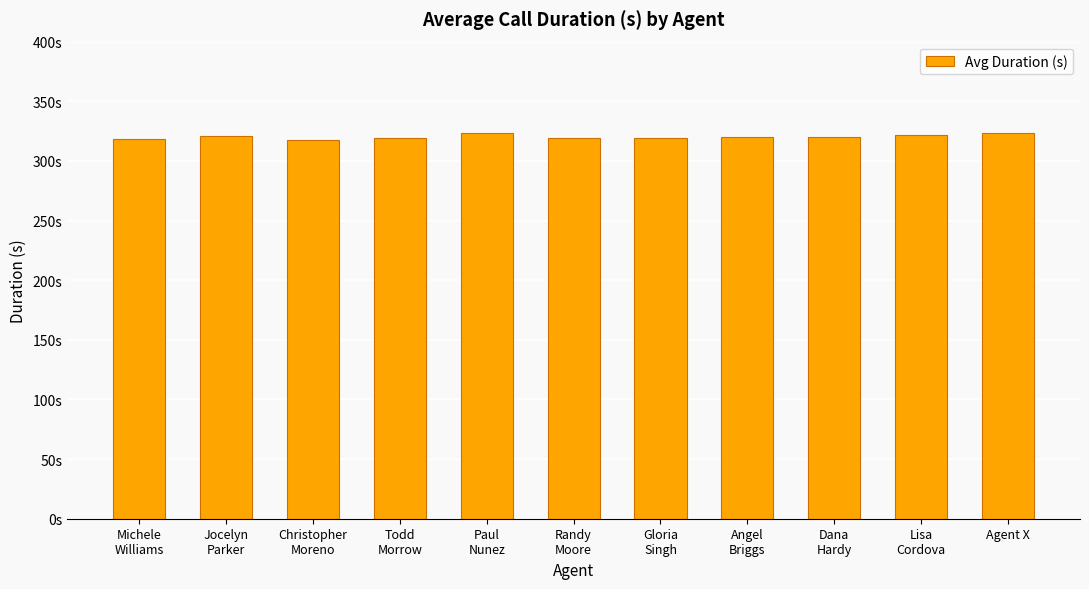

What is the label of the 1st bar from the right?

Agent X